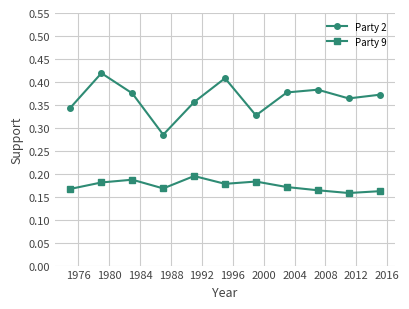

True or false: Party 9 and Party 2 intersect in this chart.

False